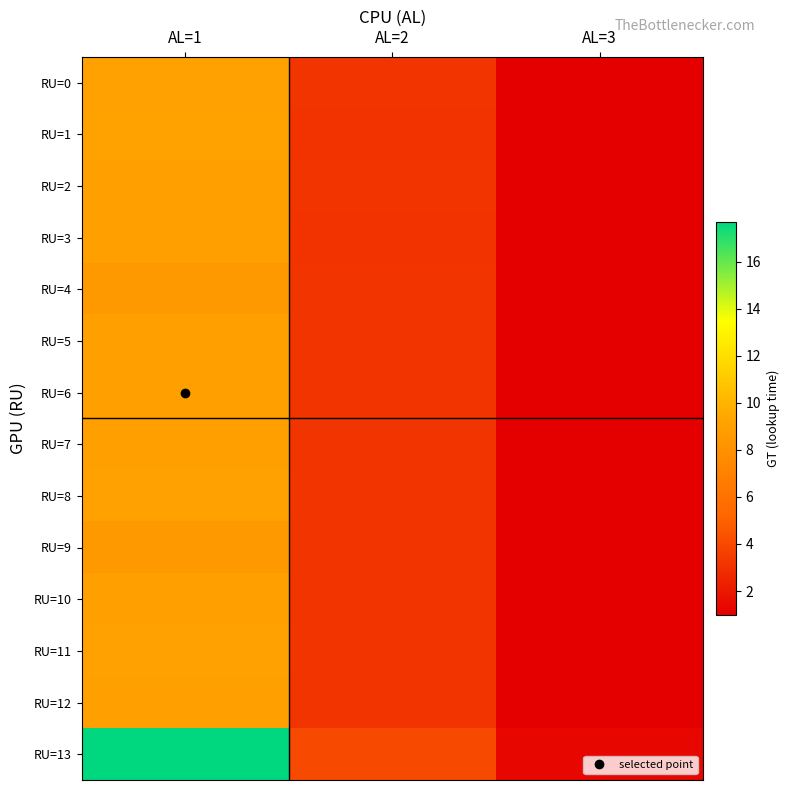

At which category is the sum across all series the highest?

AL=1